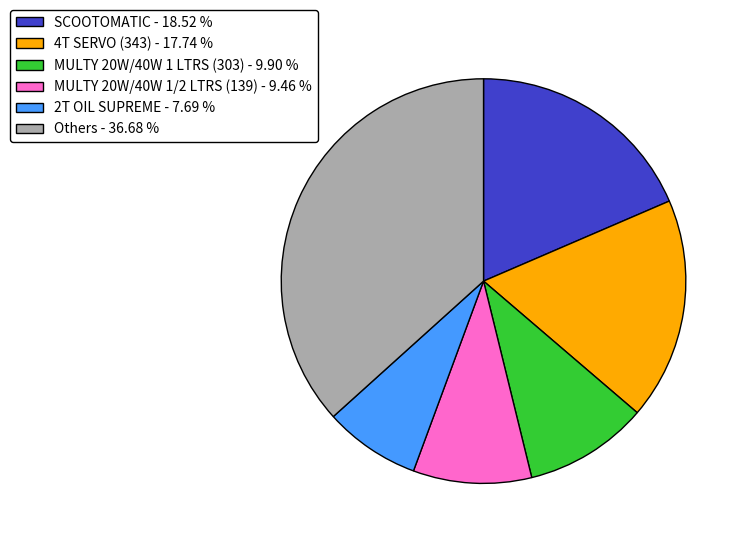

Is there a majority slice in this chart?

No